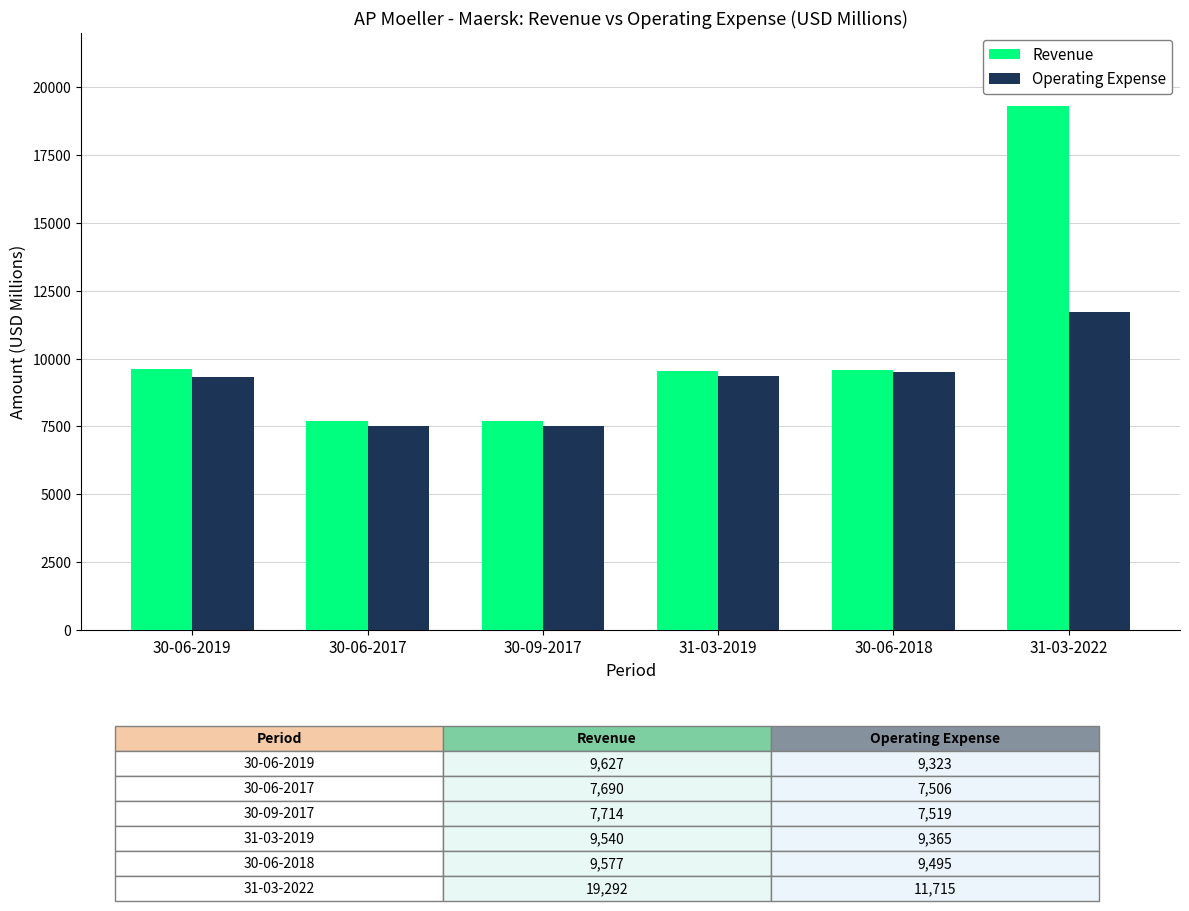

Which series has the largest total across all categories?

Revenue